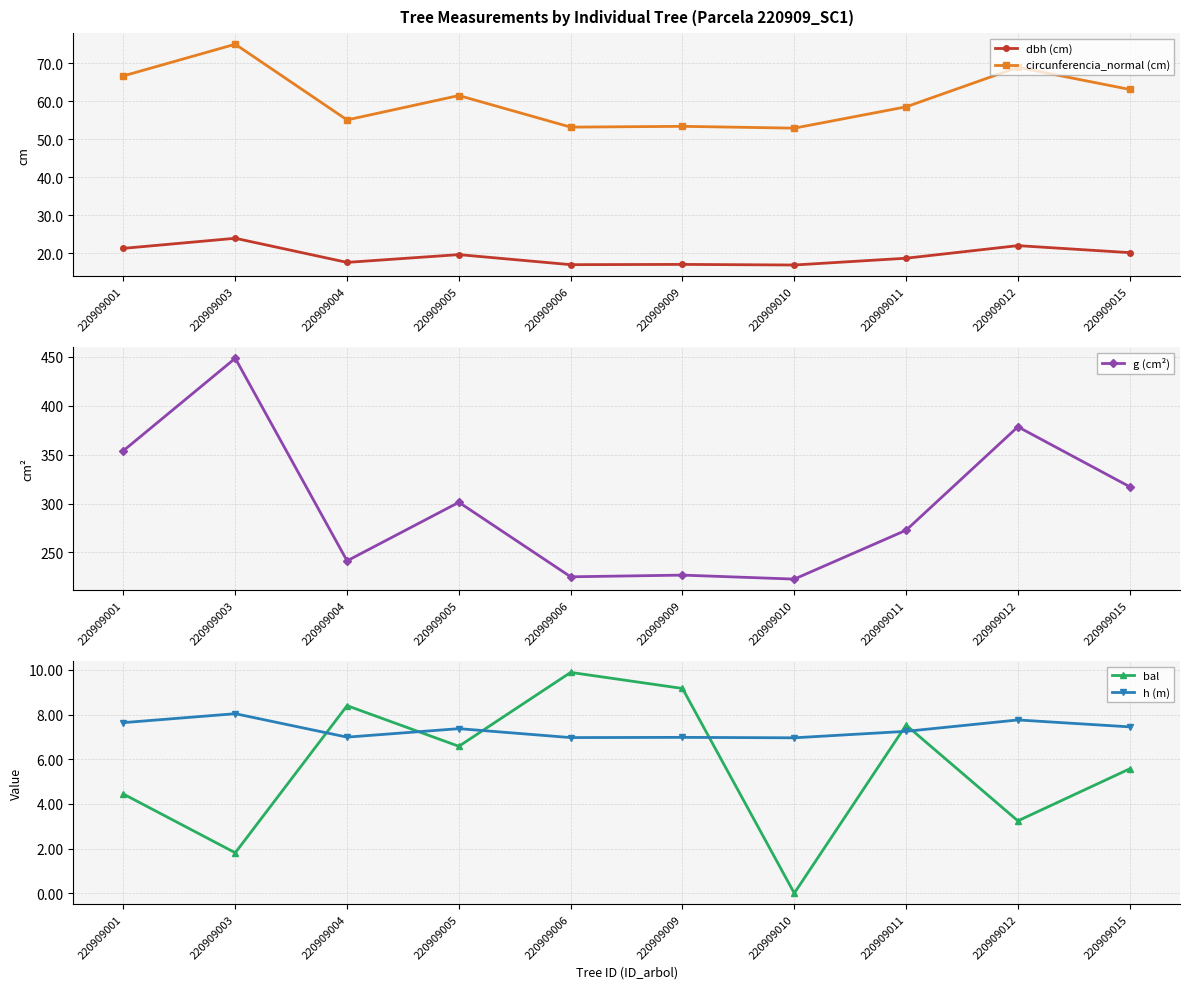

What is the sum of the bal values at 220909015 and 220909004?

14.0